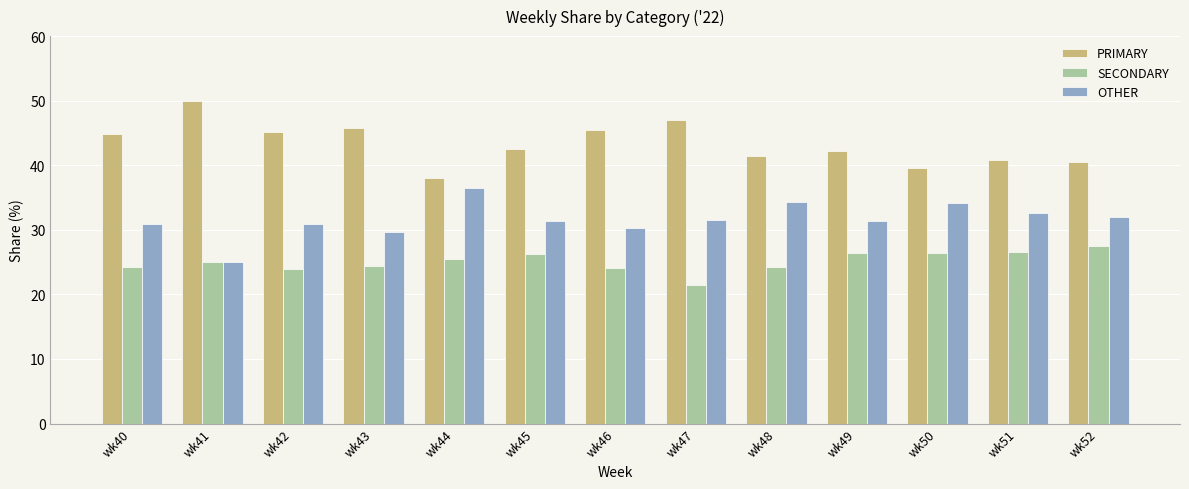

What is the difference between the maximum and minimum values in the OTHER series?

11.4